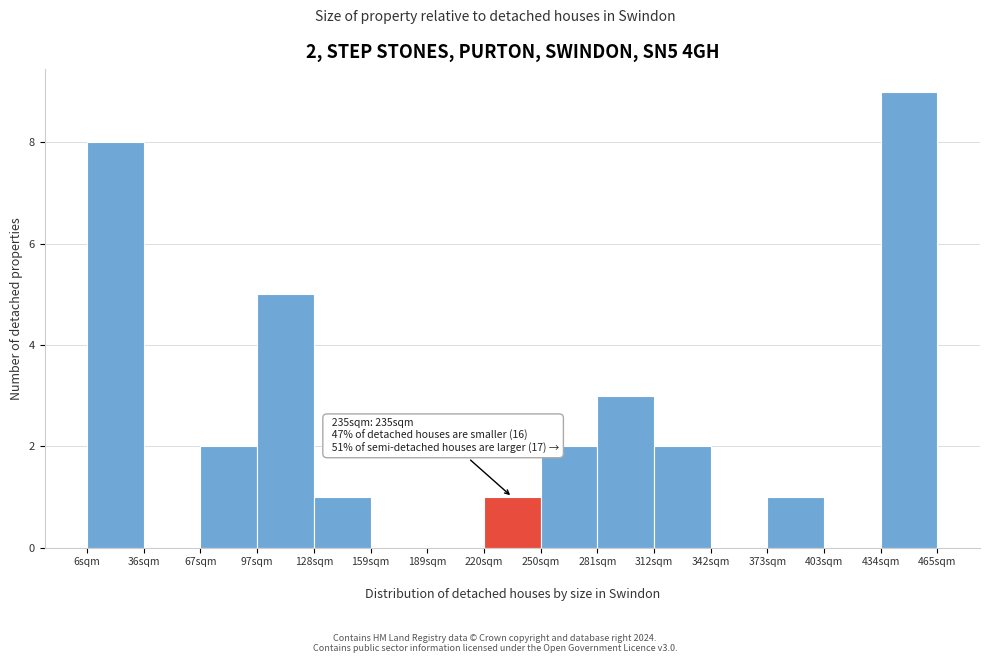

Over which range of the x-axis is the bar tallest?

435 to 465